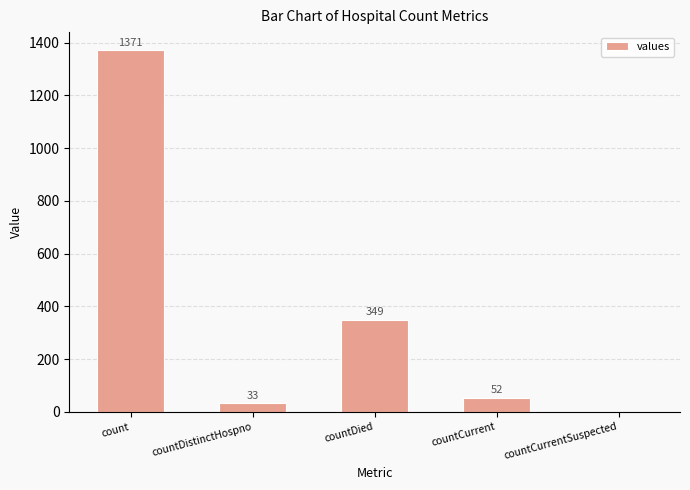

Which has a higher value, countDied or countCurrent?

countDied